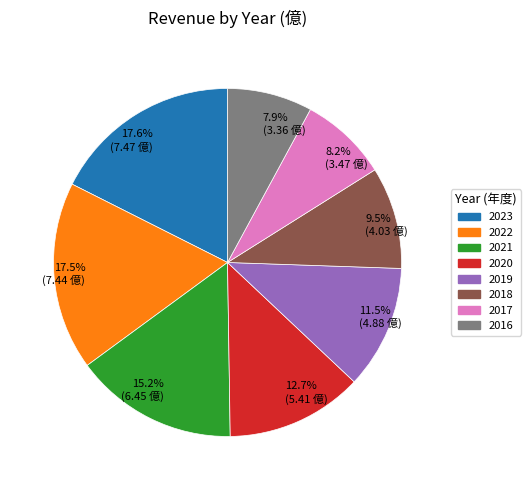

Approximately how many times larger is the value at 2016 compared to 2022?

0.5